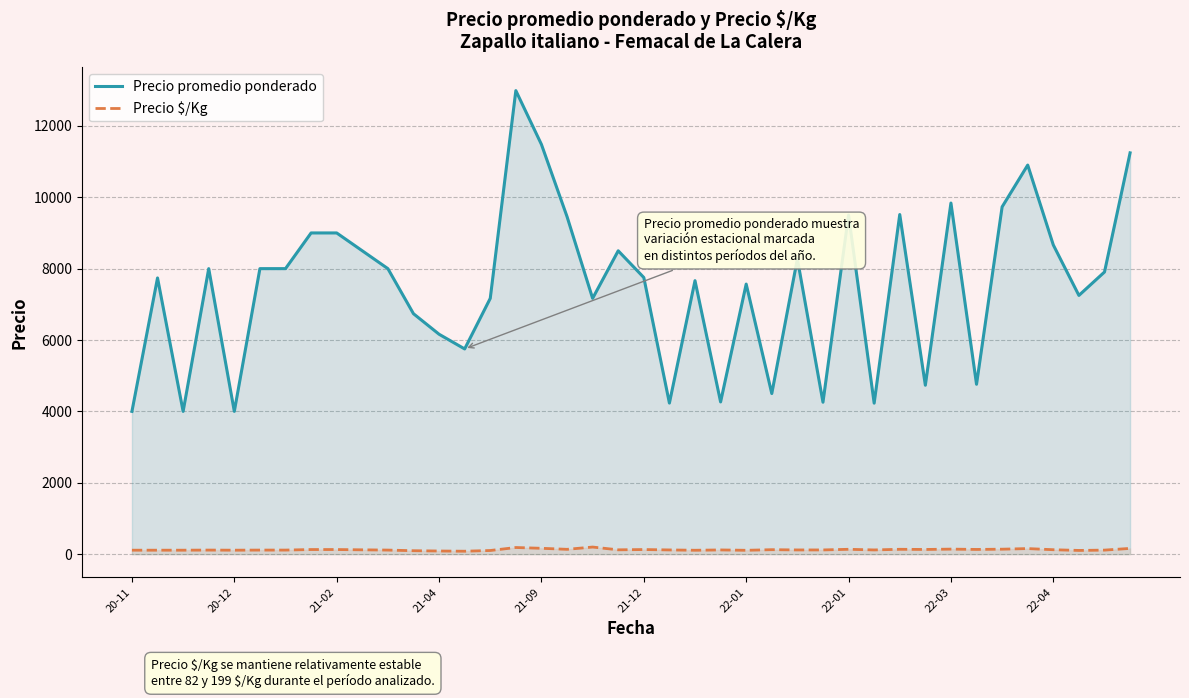

Rank the series at 23 from highest to lowest value.

Precio promedio ponderado, Precio $/Kg